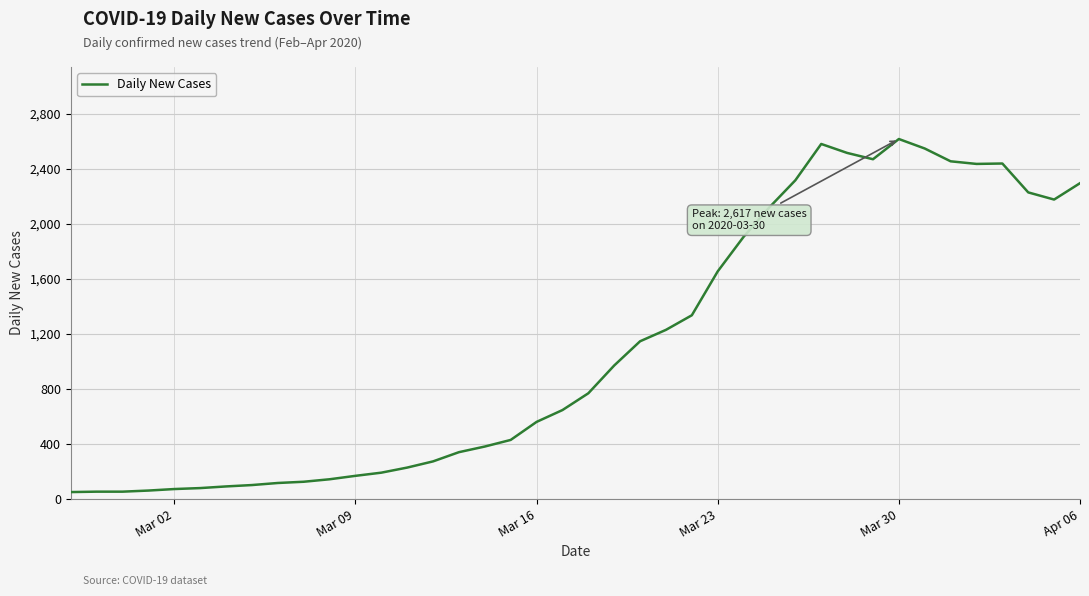

What is the difference between the maximum and minimum values?

2566